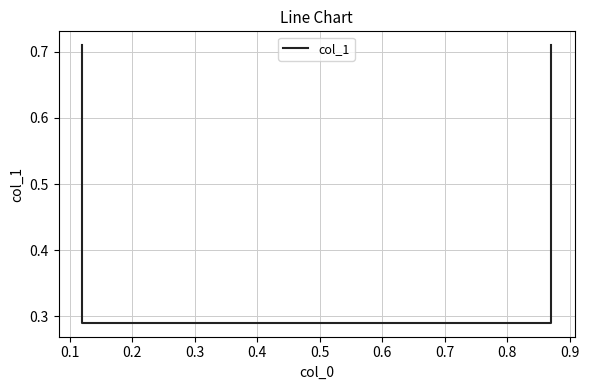

What is the minimum value shown in the chart?

0.3